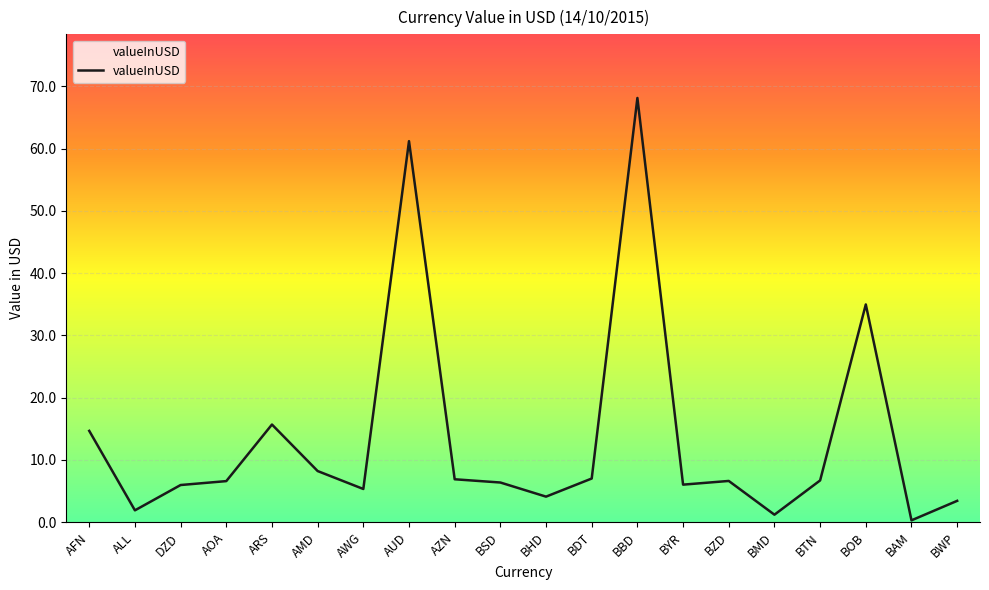

What is the change in value from ARS to BZD?

-9.1